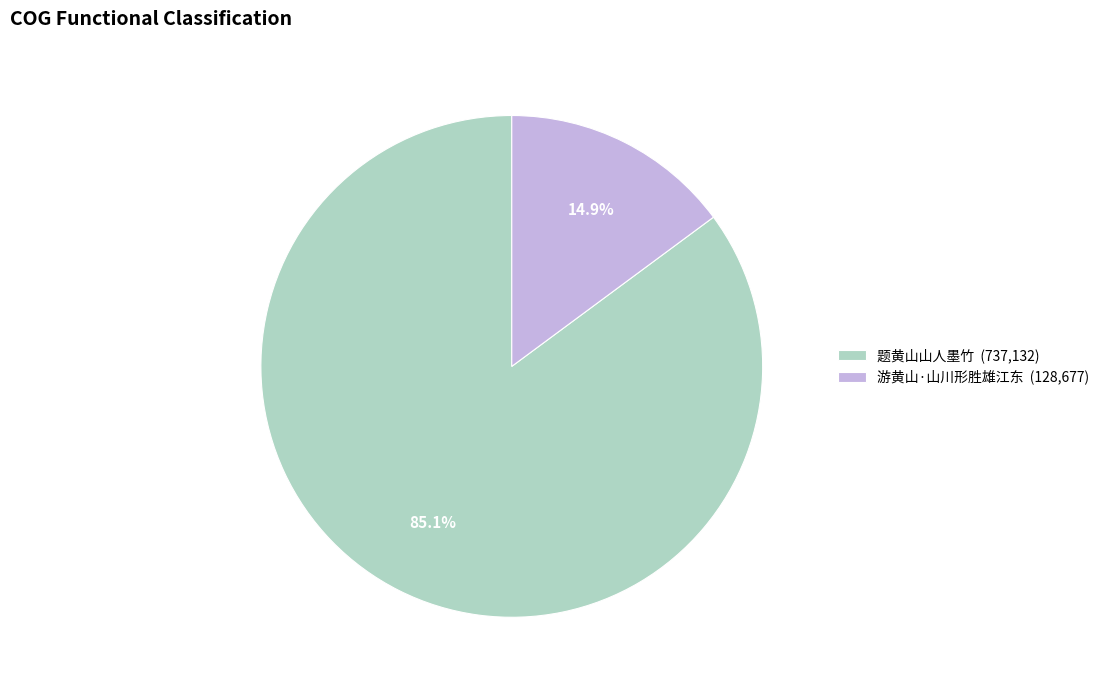

To the nearest percent, what percentage of the pie is 游黄山·山川形胜雄江东?

15%